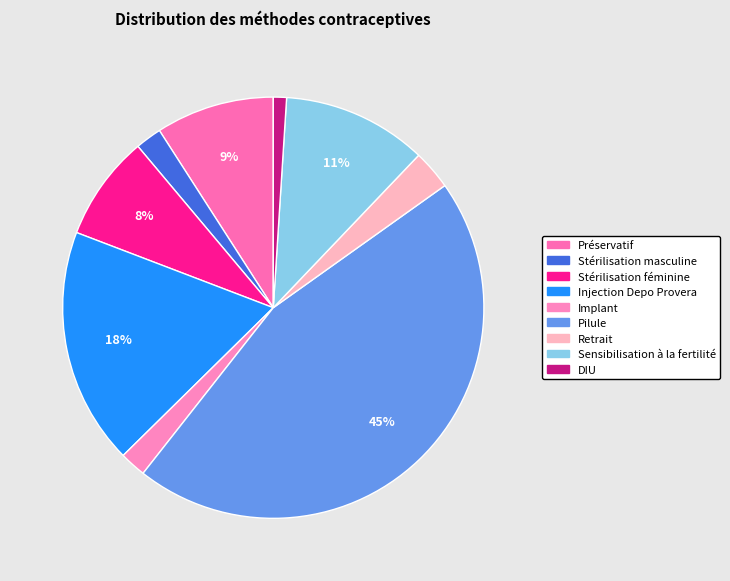

How many slices are in this pie chart?

9